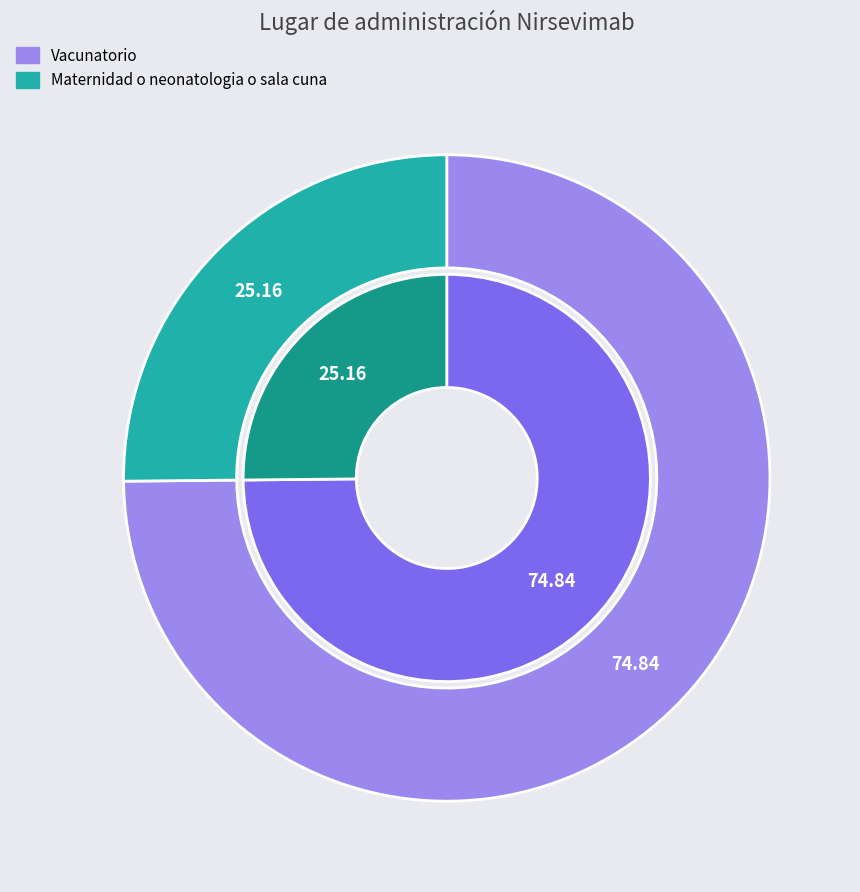

True or false: Vacunatorio accounts for 75% of the total.

True